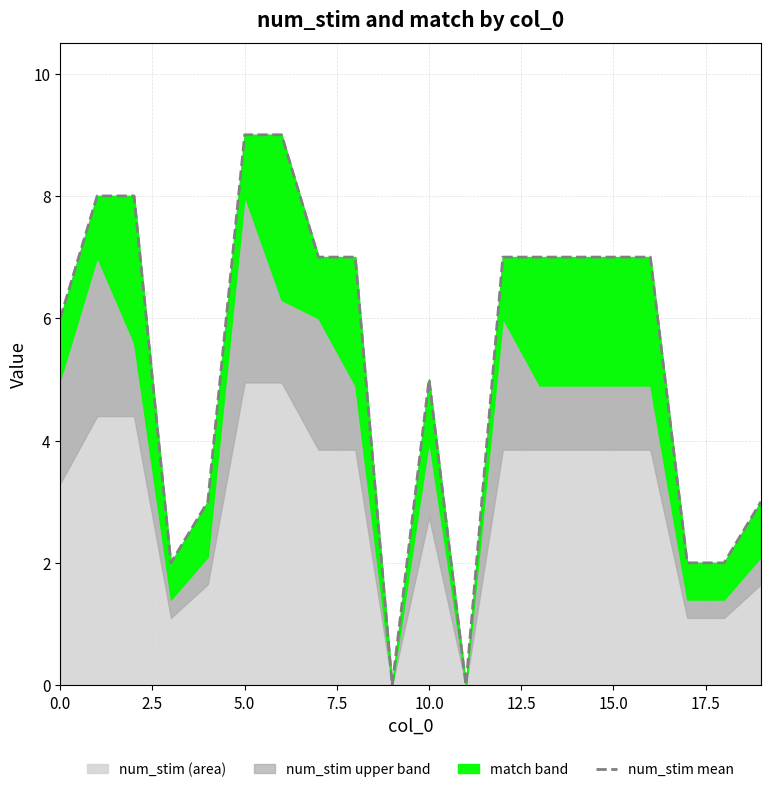

The value at 17 is 2. True or false?

True